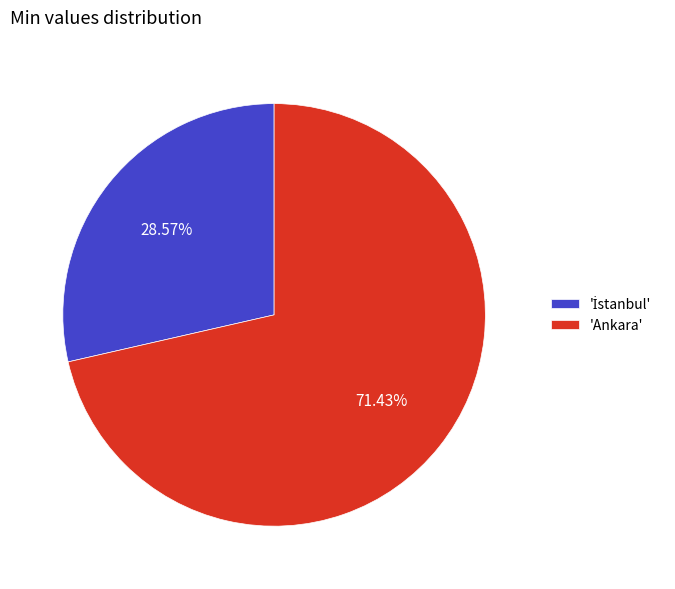

What is the largest slice in the pie chart?

'Ankara'